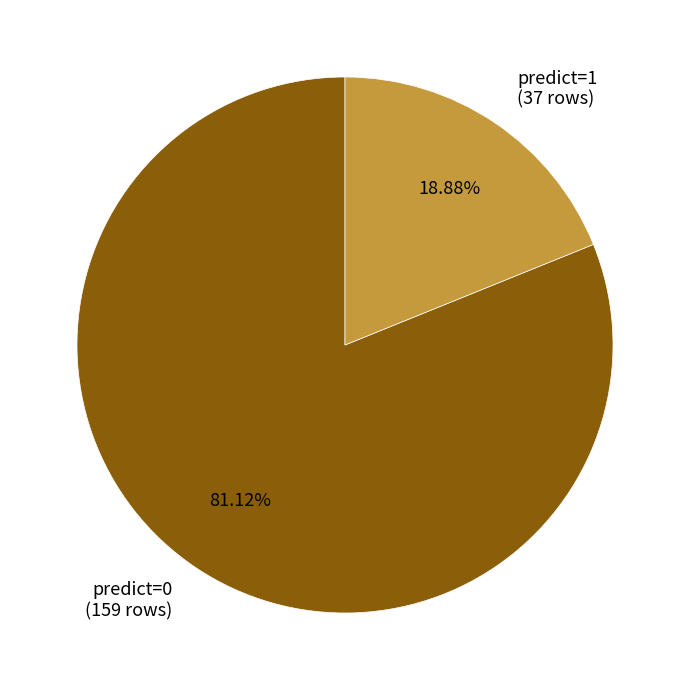

Approximately how many times larger is the value at predict=1 compared to predict=0?

0.2